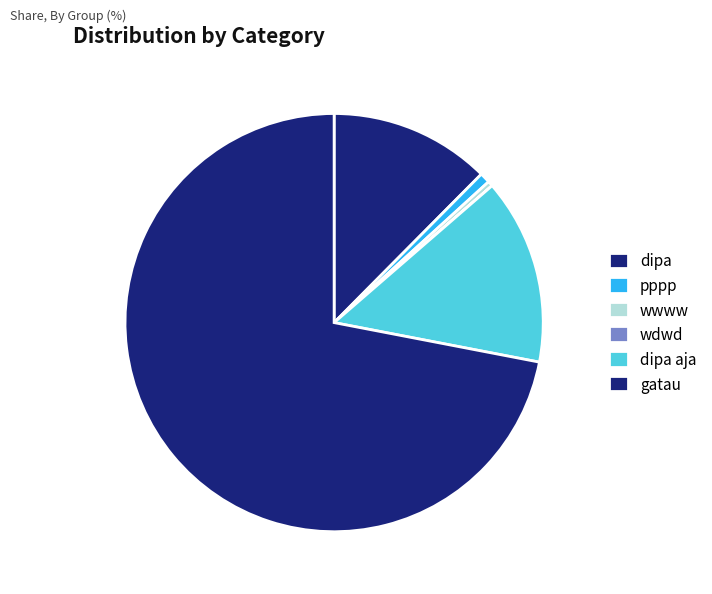

Between pppp and wdwd, which is larger?

pppp